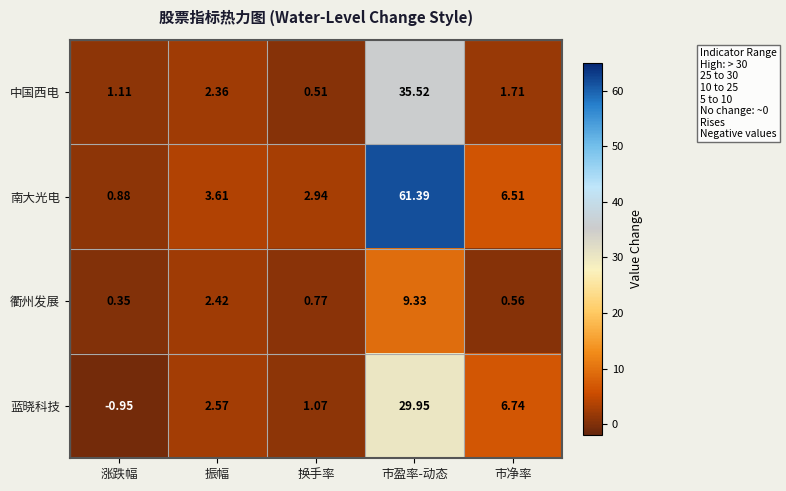

What is the maximum value shown in the chart?

61.4